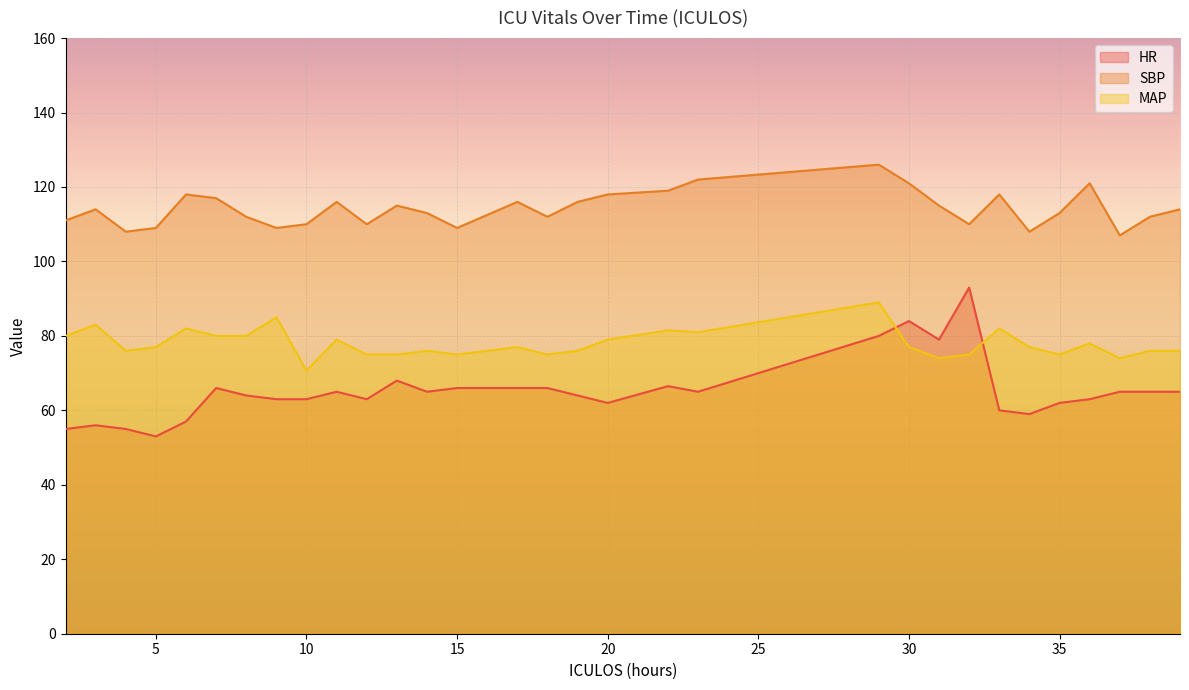

How many data points in MAP are less than 77?

14